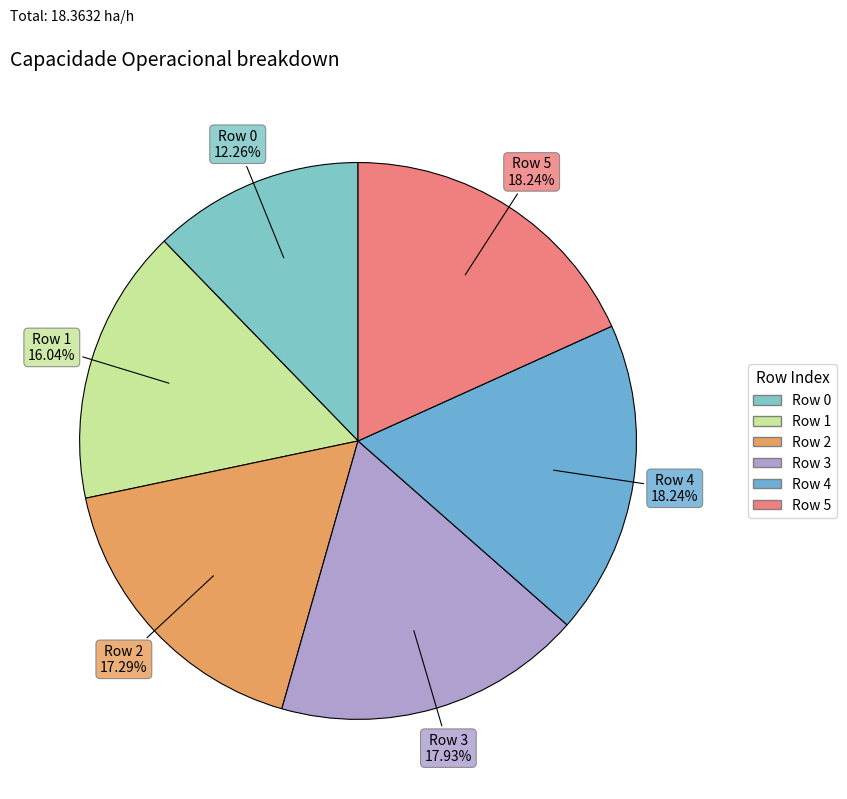

How many slices are in this pie chart?

6